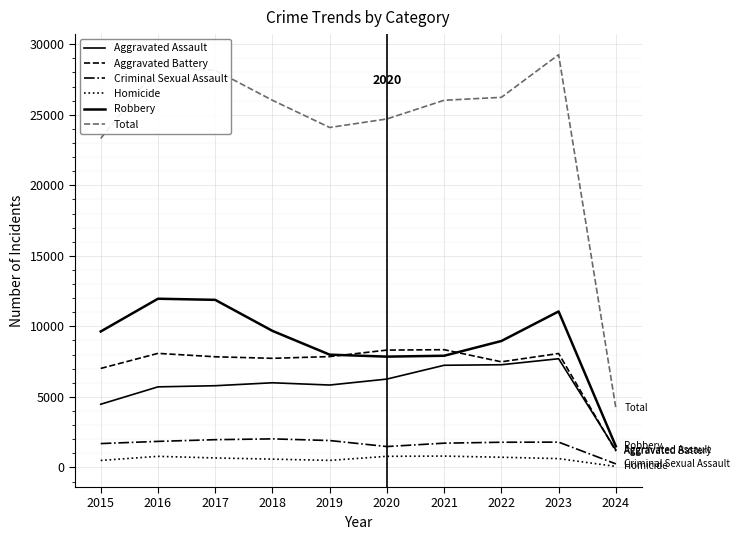

Where is the first local minimum for Homicide?

2019